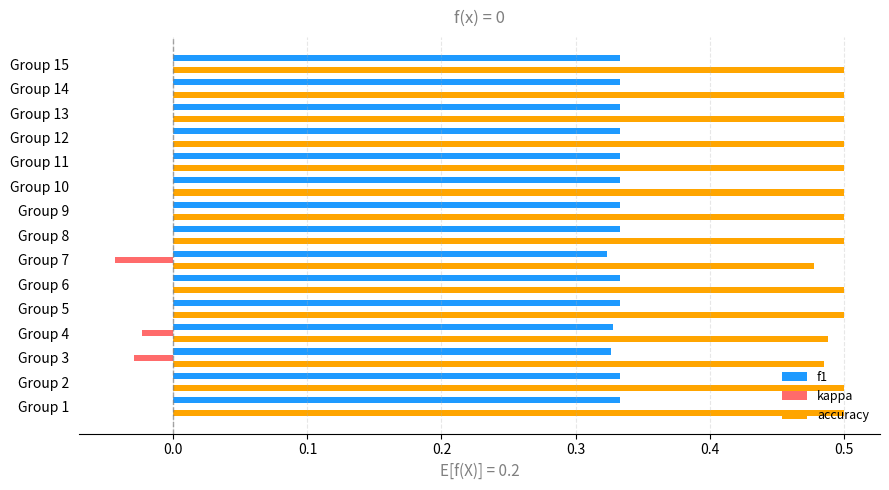

True or false: accuracy has a value of 0.1 at Group 6.

False